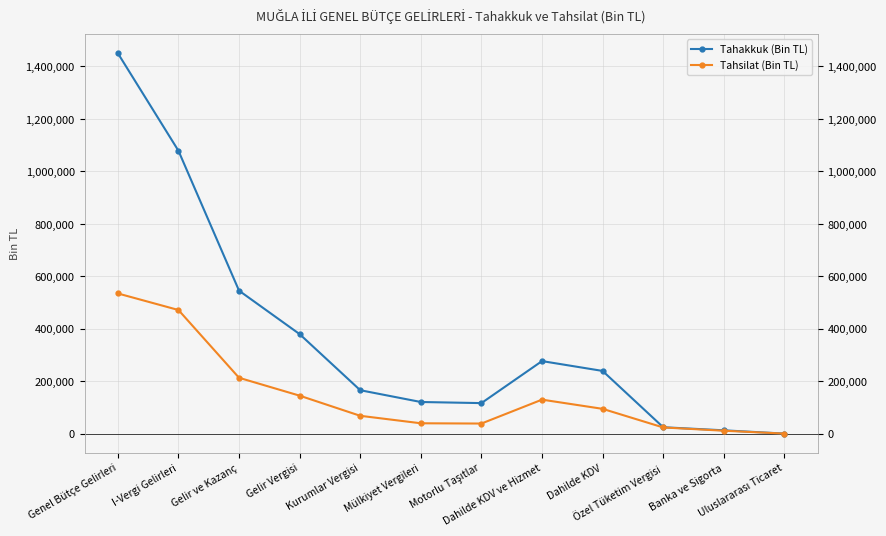

What is the spread (max minus min) of values at Mülkiyet Vergileri?

81123